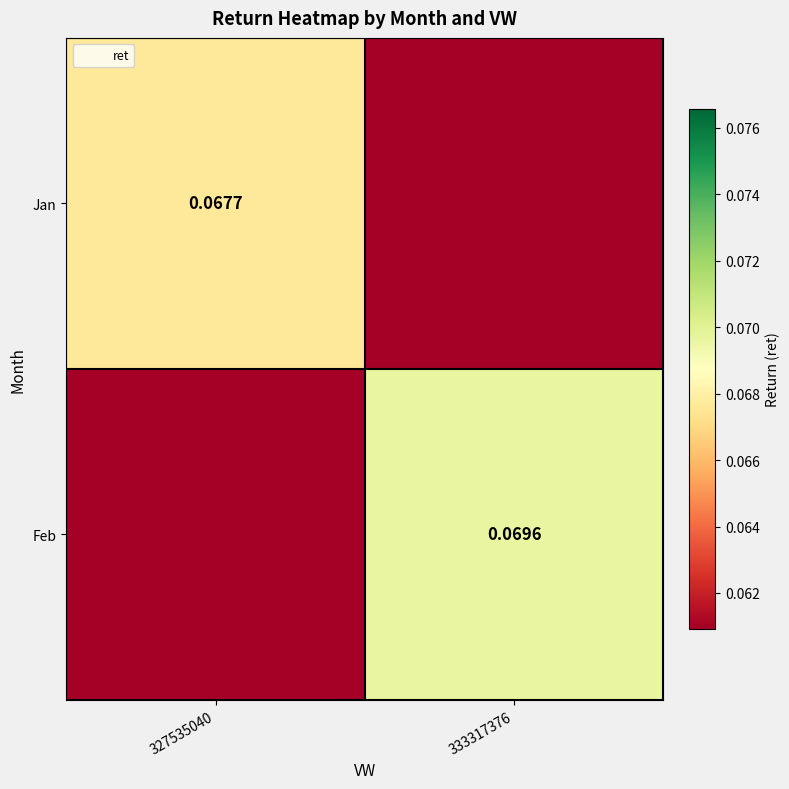

Which category has the lowest value in the Jan series?

333317376